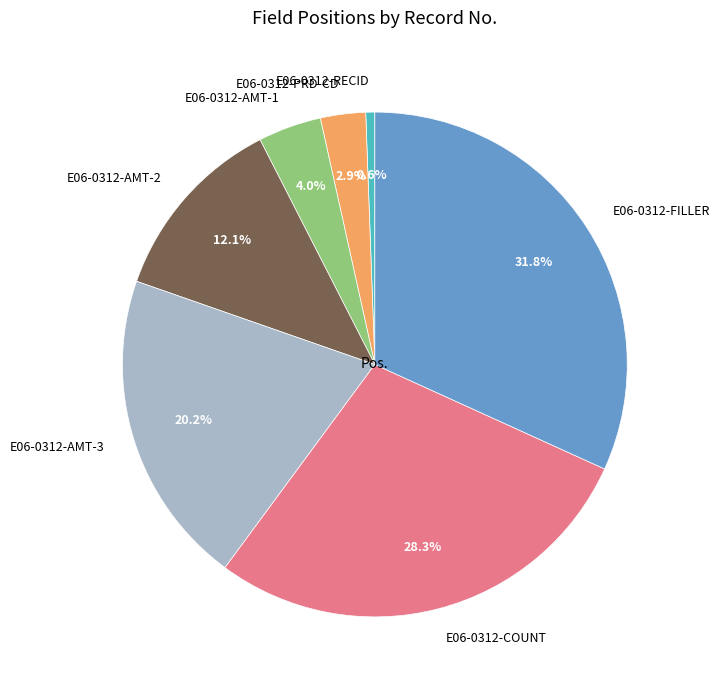

Count the number of slices in the pie.

7